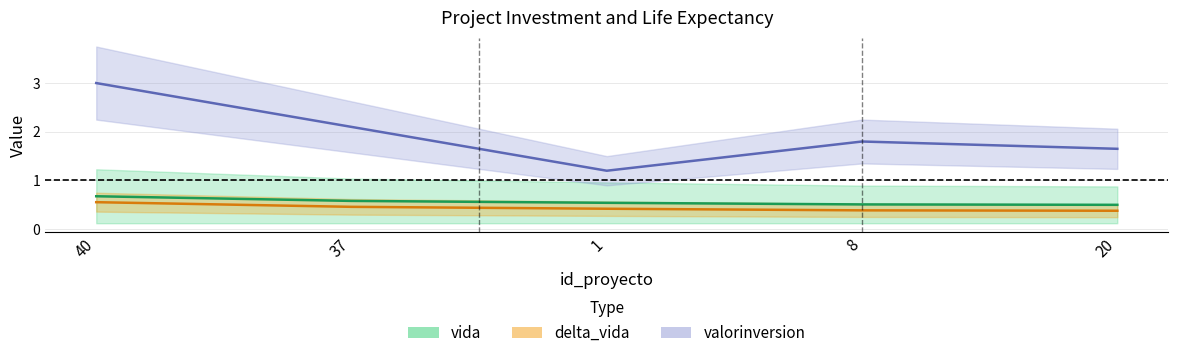

True or false: valorinversion and vida cross at least once.

False